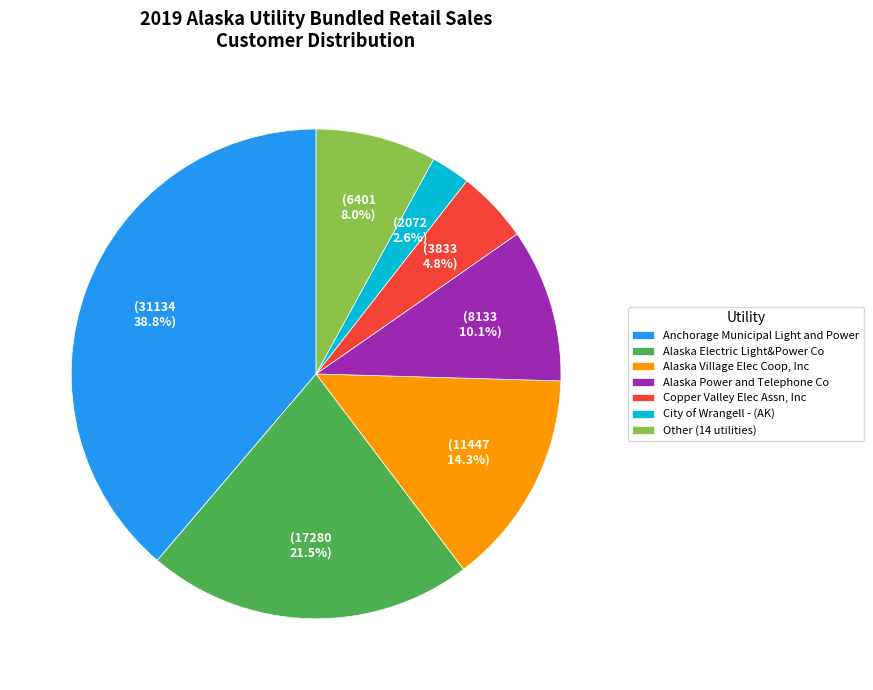

Does any single category account for the majority?

No